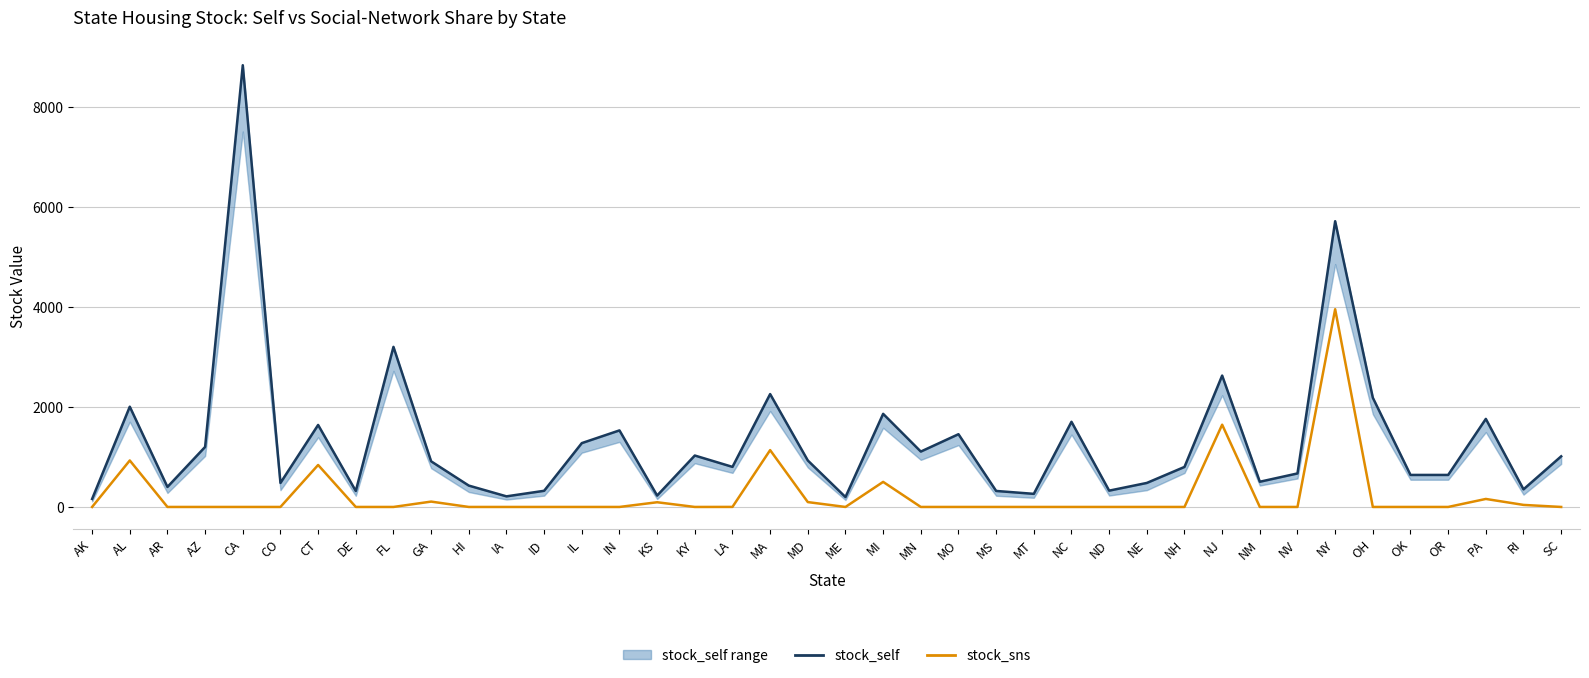

True or false: stock_self and stock_sns cross at least once.

False